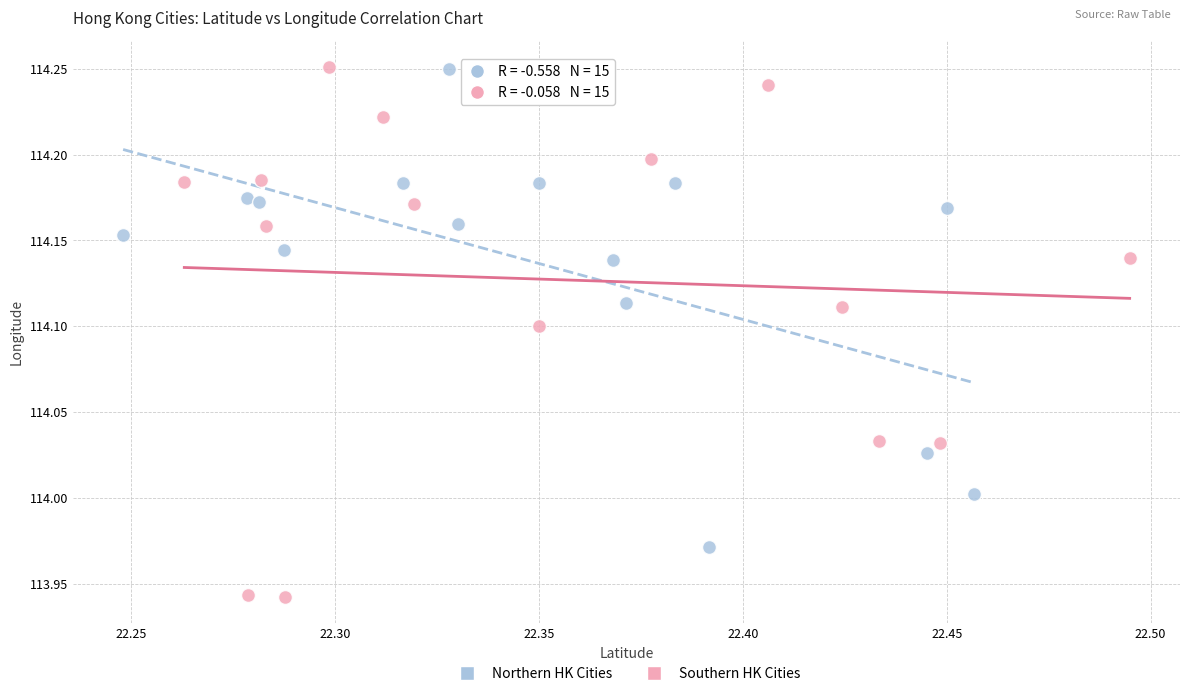

Which series has the widest spread of Y values?

Southern HK Cities